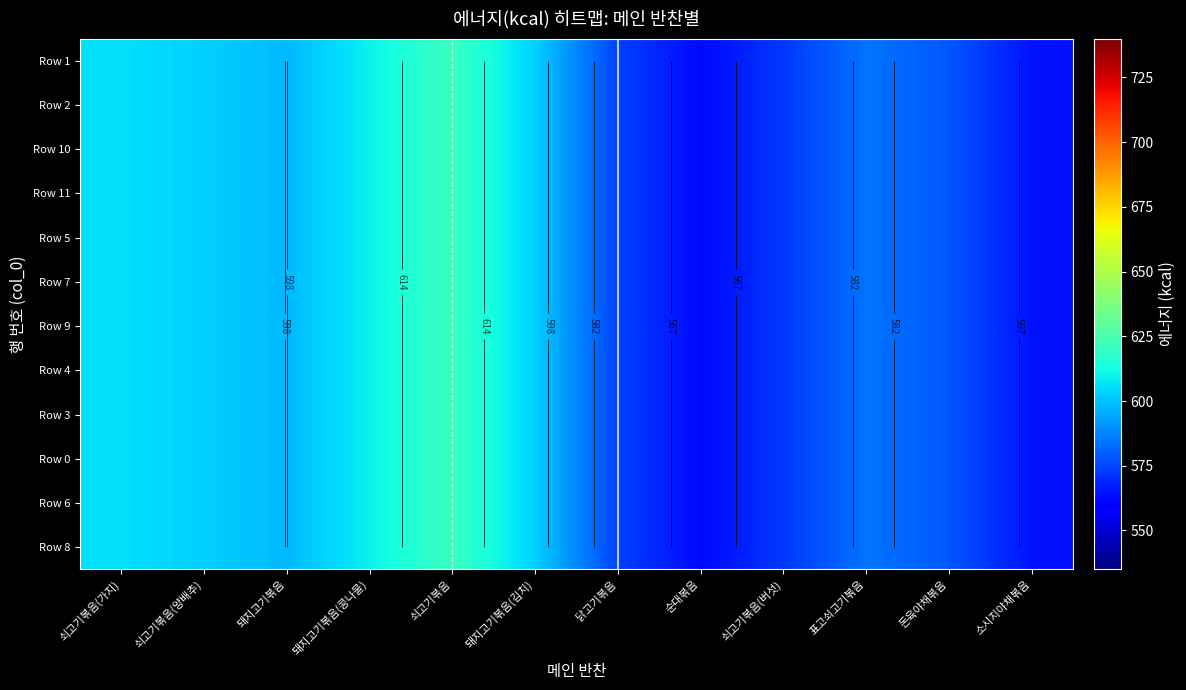

List the labels in order of Row 7 value, smallest first.

순대볶음, 소시지야채볶음, 쇠고기볶음(버섯), 닭고기볶음, 돈육야채볶음, 표고쇠고기볶음, 돼지고기볶음, 쇠고기볶음(양배추), 돼지고기볶음(김치), 쇠고기볶음(가지), 돼지고기볶음(콩나물), 쇠고기볶음